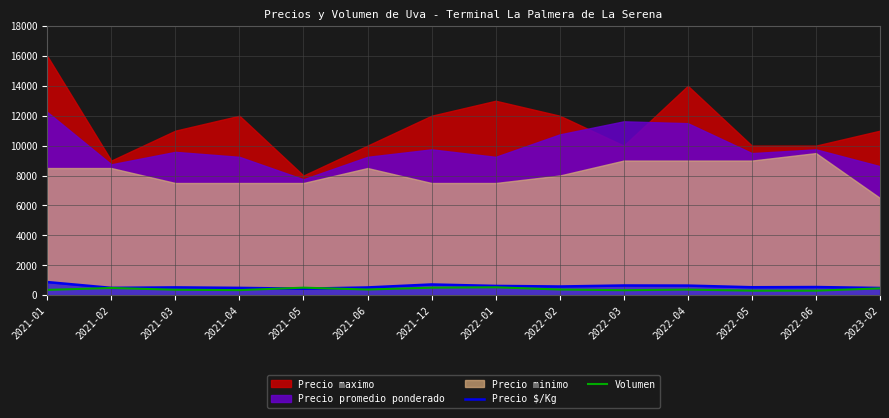

What is the highest value of the Precio $/Kg series?

875